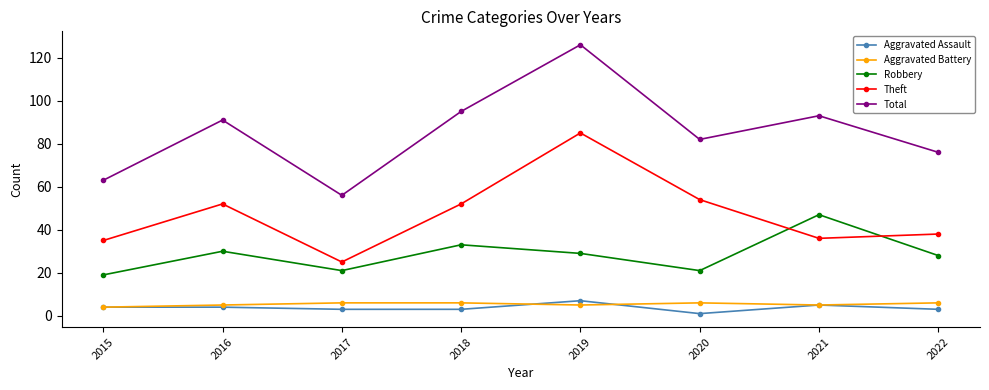

Reading right to left, list all the values displayed in this chart.

Aggravated Assault: 3	5	1	7	3	3	4	4
Aggravated Battery: 6	5	6	5	6	6	5	4
Robbery: 28	47	21	29	33	21	30	19
Theft: 38	36	54	85	52	25	52	35
Total: 76	93	82	126	95	56	91	63